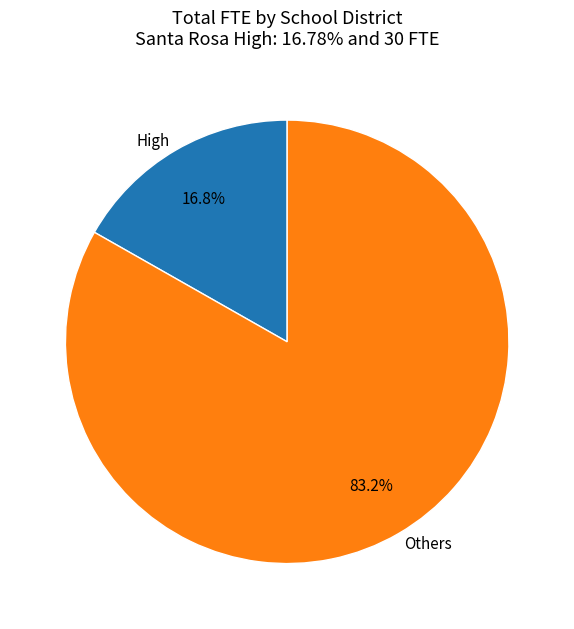

Is there any slice that represents more than half of the pie?

Yes